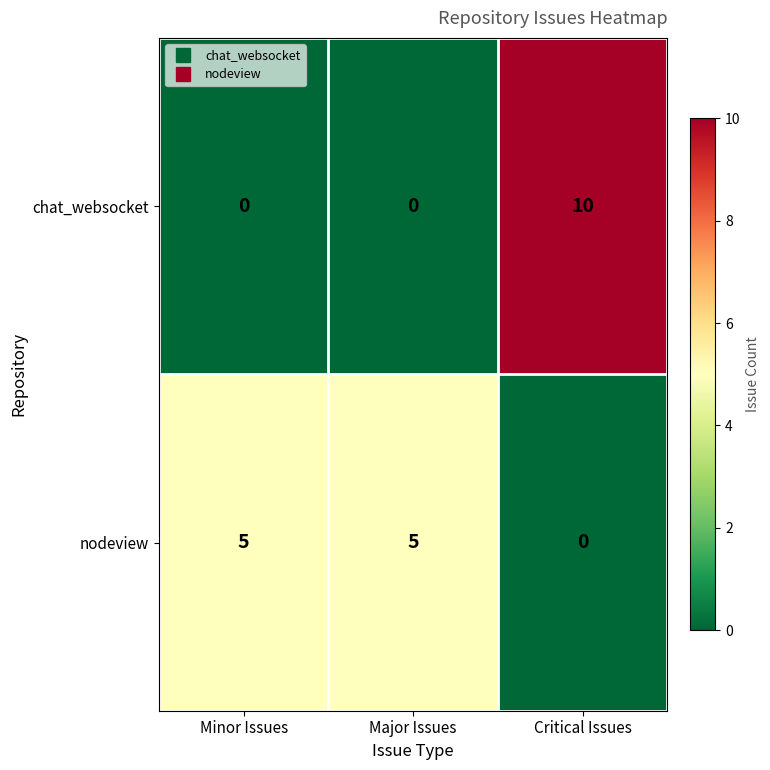

Which category has the highest value across all series?

Critical Issues